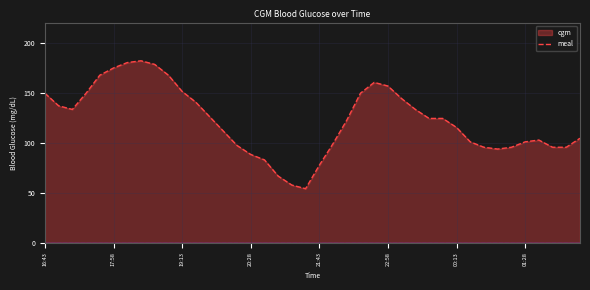

List the labels in order of value, largest first.

18:28, 18:13, 18:43, 17:58, 17:43, 18:58, 22:43, 22:58, 19:13, 16:43, 17:28, 22:28, 23:13, 19:28, 16:58, 17:13, 23:28, 19:43, 23:43, 23:58, 22:13, 00:13, 19:58, 02:28, 01:43, 00:28, 01:28, 21:58, 20:13, 00:43, 01:13, 01:58, 02:13, 00:58, 20:28, 20:43, 21:43, 20:58, 21:13, 21:28